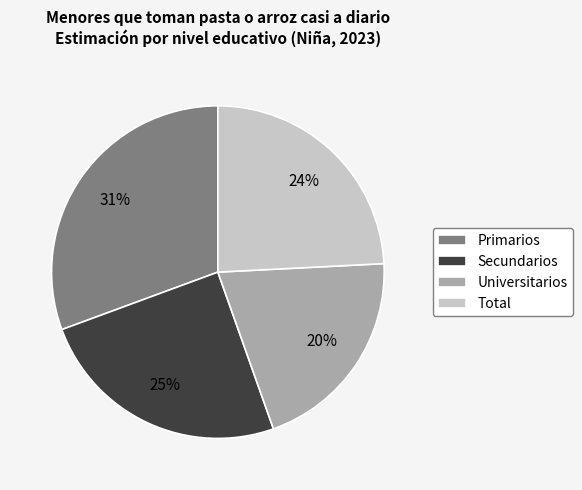

To the nearest percent, what percentage of the pie is Secundarios?

25%